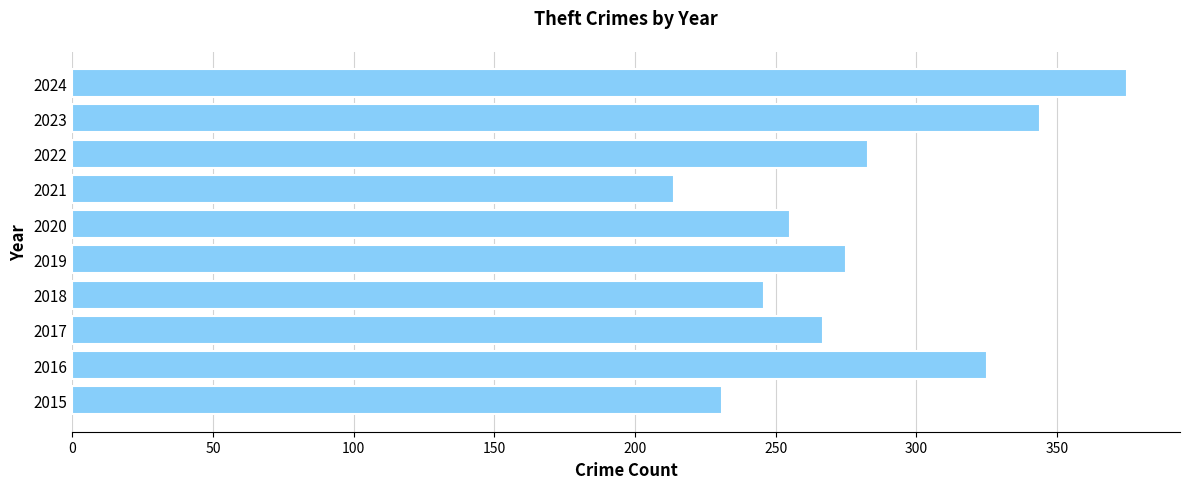

What is the maximum value shown in the chart?

375